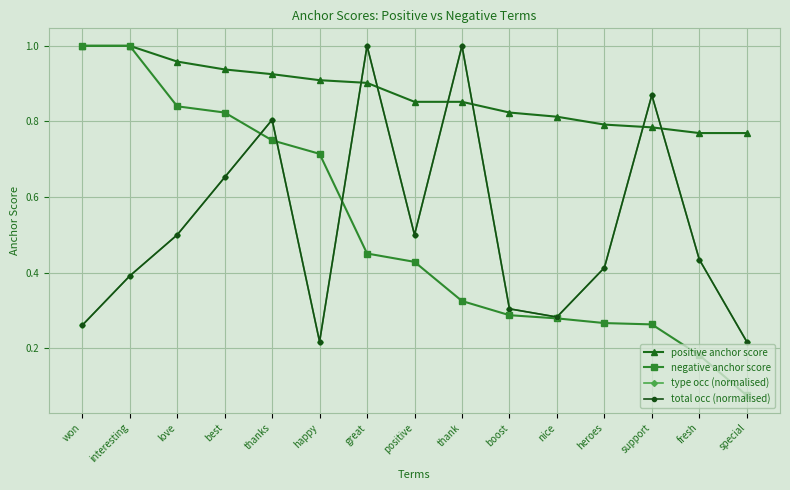

Does the chart have visible grid lines?

Yes